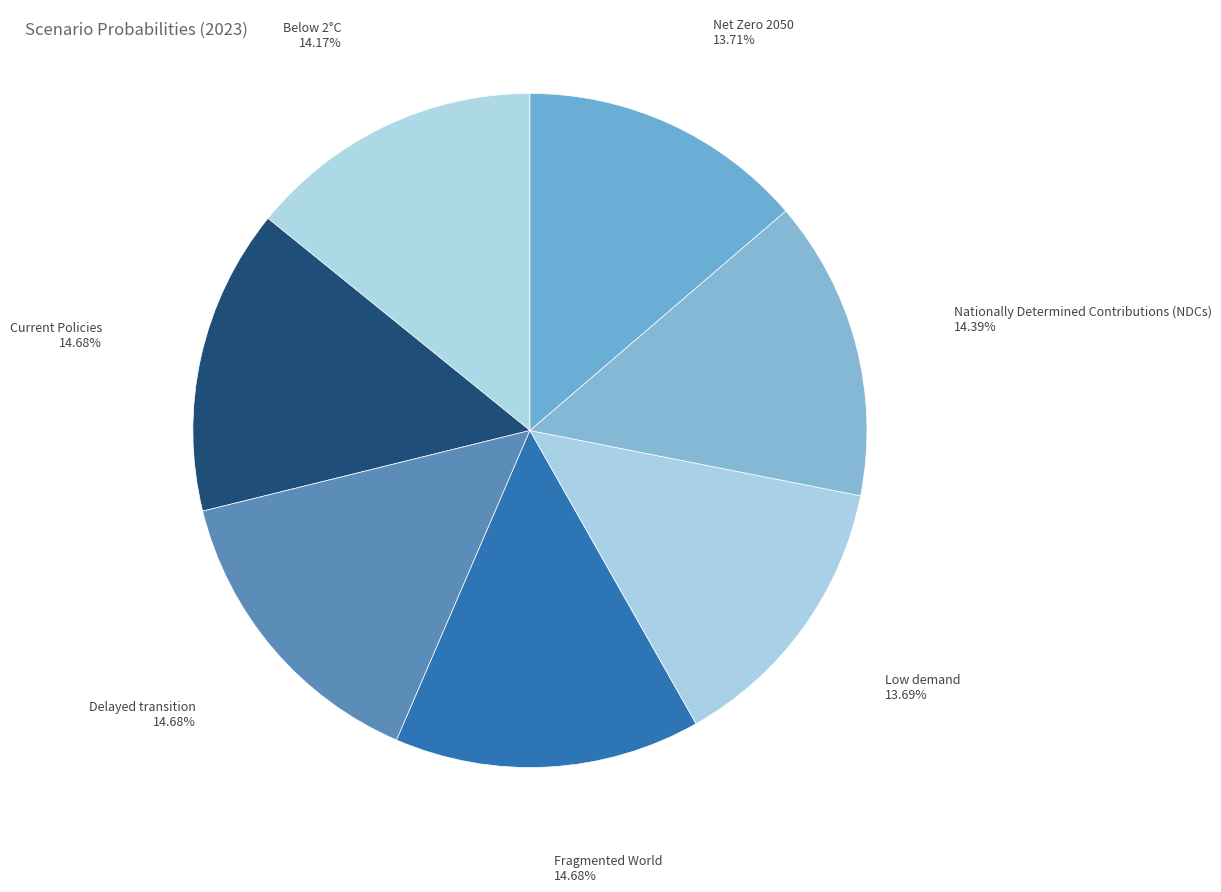

The Net Zero 2050 slice represents 5% of the pie. True or false?

False